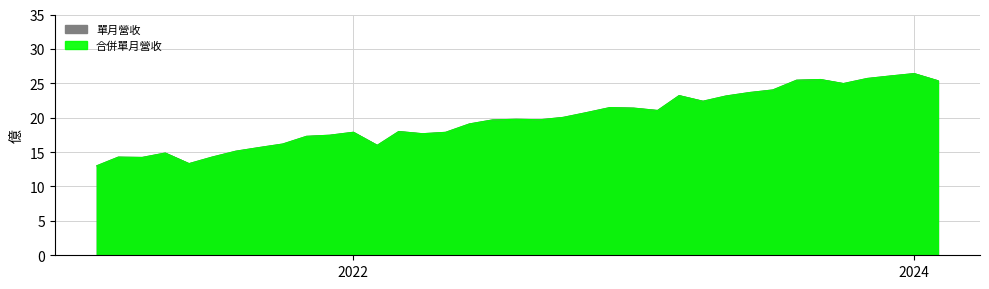

Reading left to right, what are all the values shown in this chart?

單月營收: 2024-02=25.4	2024-01=26.4	2023-12=26.1	2023-11=25.7	2023-10=25.0	2023-09=25.6	2023-08=25.4	2023-07=24.0	2023-06=23.7	2023-05=23.1	2023-04=22.4	2023-03=23.2	2023-02=21.1	2023-01=21.4	2022-12=21.5	2022-11=20.8	2022-10=20.0	2022-09=19.7	2022-08=19.8	2022-07=19.7	2022-06=19.1	2022-05=17.9	2022-04=17.7	2022-03=18.0	2022-02=16.0	2022-01=17.9	2021-12=17.4	2021-11=17.3	2021-10=16.2	2021-09=15.7	2021-08=15.1	2021-07=14.3	2021-06=13.3	2021-05=14.9	2021-04=14.2	2021-03=14.3	2021-02=13.0
合併單月營收: 2024-02=25.4	2024-01=26.4	2023-12=26.1	2023-11=25.7	2023-10=25.0	2023-09=25.6	2023-08=25.4	2023-07=24.0	2023-06=23.7	2023-05=23.1	2023-04=22.4	2023-03=23.2	2023-02=21.1	2023-01=21.4	2022-12=21.5	2022-11=20.8	2022-10=20.0	2022-09=19.7	2022-08=19.8	2022-07=19.7	2022-06=19.1	2022-05=17.9	2022-04=17.7	2022-03=18.0	2022-02=16.0	2022-01=17.9	2021-12=17.4	2021-11=17.3	2021-10=16.2	2021-09=15.7	2021-08=15.1	2021-07=14.3	2021-06=13.3	2021-05=14.9	2021-04=14.2	2021-03=14.3	2021-02=13.0